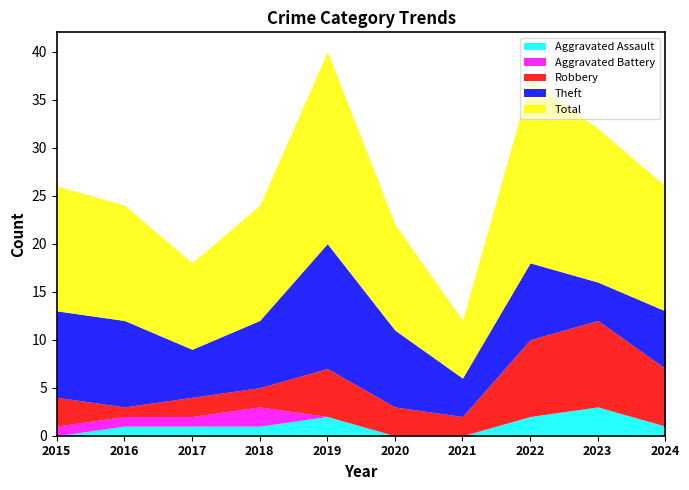

What is the sum of the Total values at 2024 and 2018?

25